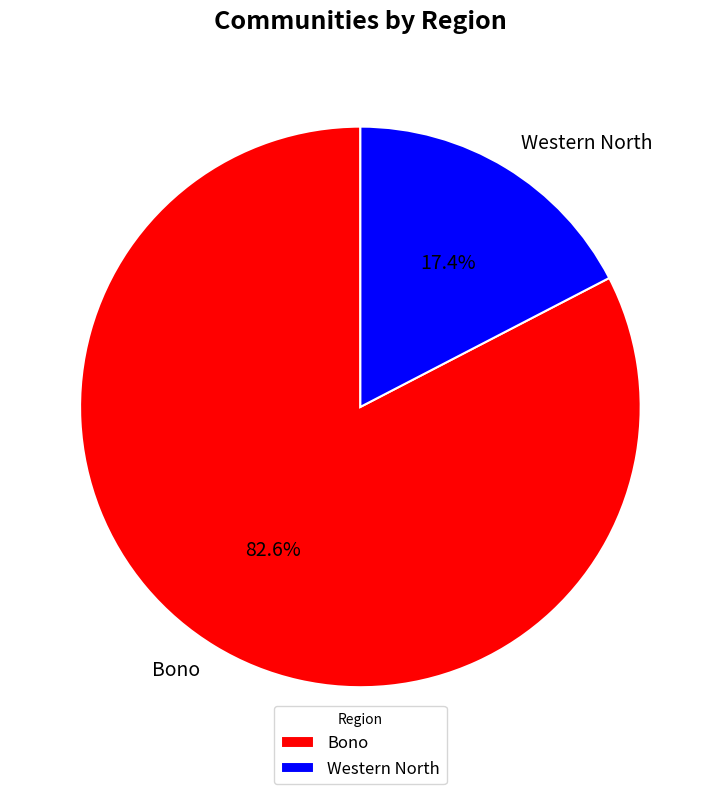

Combined, what portion of the pie is Western North and Bono?

100.0%